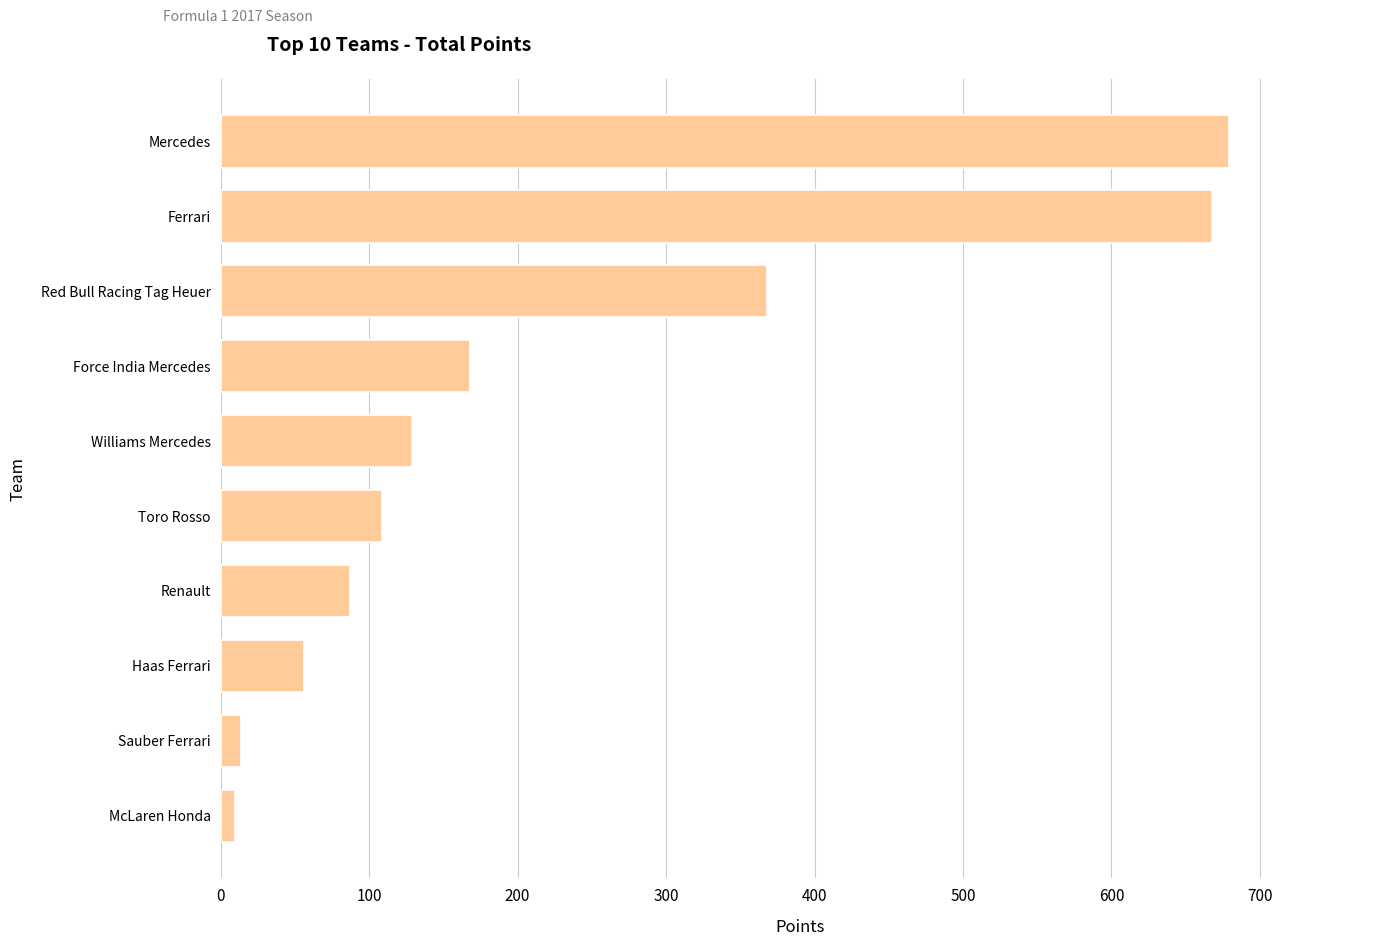

What is the sum of all values?

2288